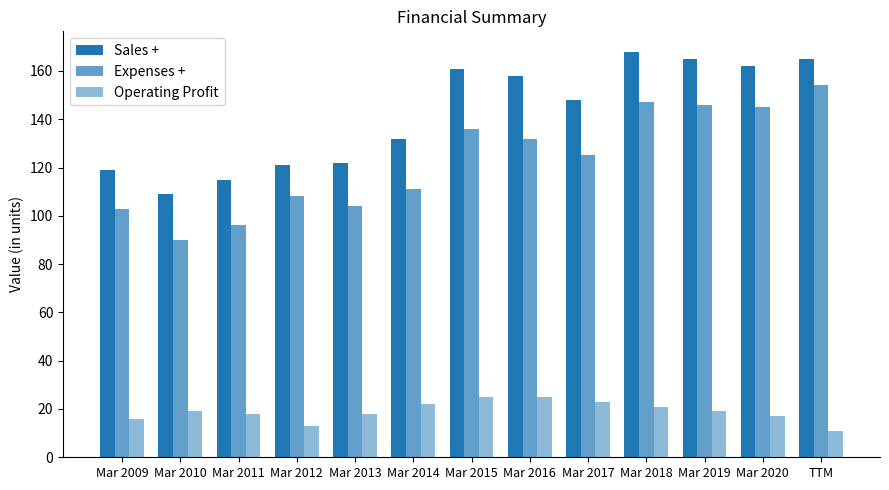

What is the sum of all Sales + values?

1845